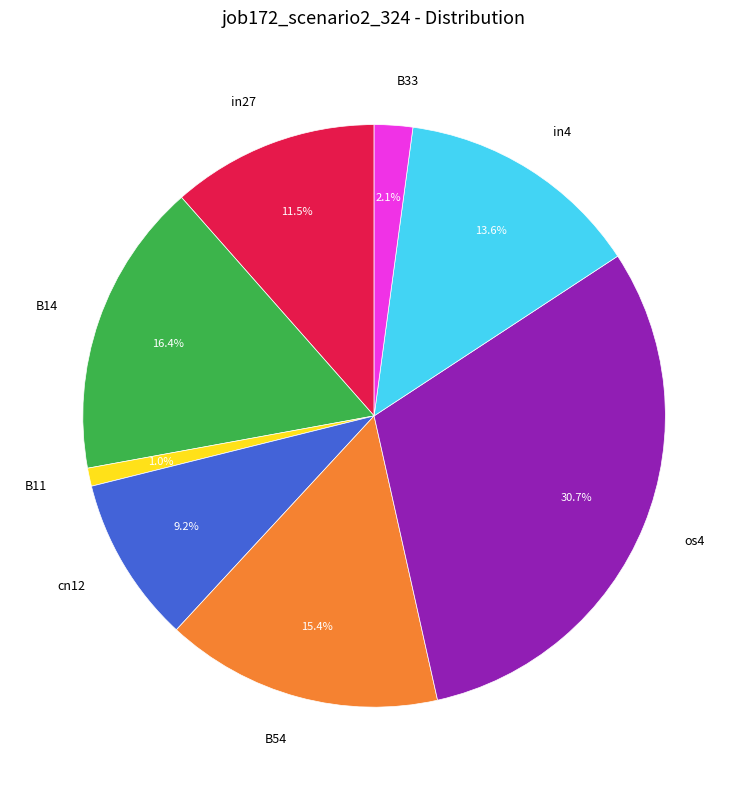

Rank the categories by value from lowest to highest.

B11, B33, cn12, in27, in4, B54, B14, os4